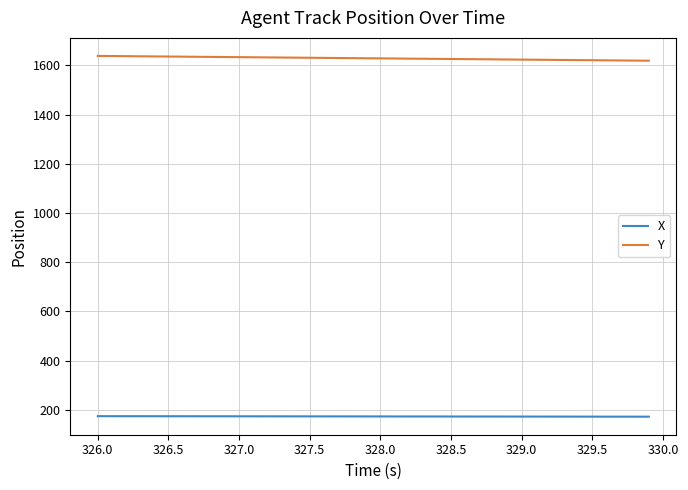

Which series has the largest total across all categories?

Y